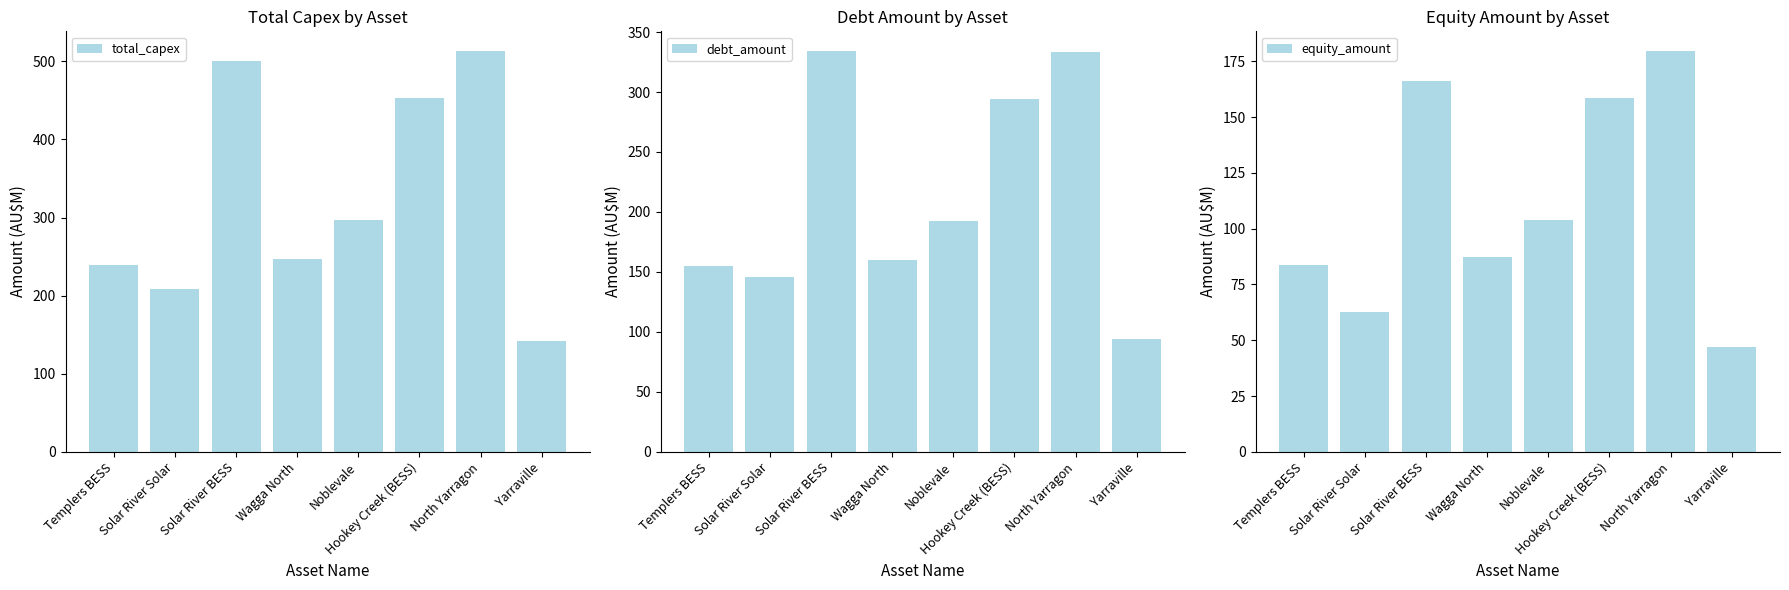

Which has a higher value, North Yarragon or Solar River Solar?

North Yarragon